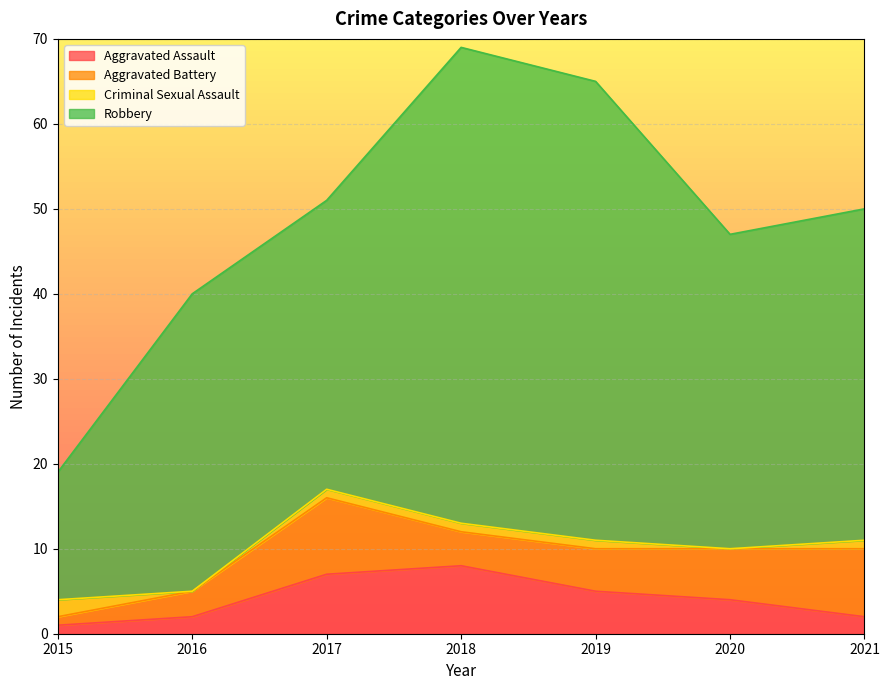

What is the sum of the Aggravated Battery values at 2017 and 2019?

14